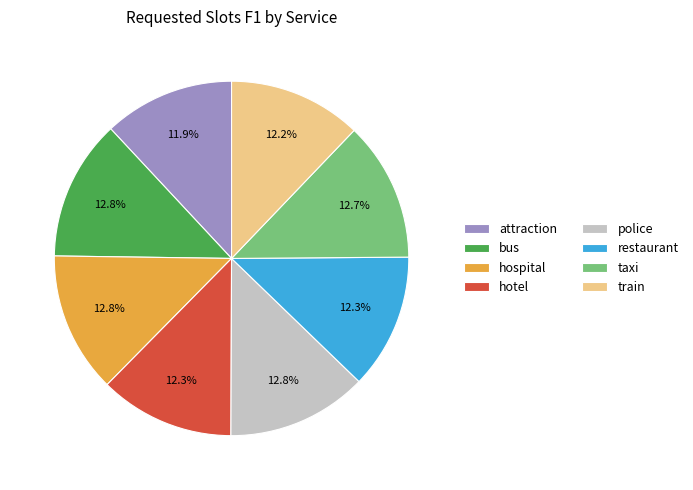

Is attraction the majority of the pie?

No